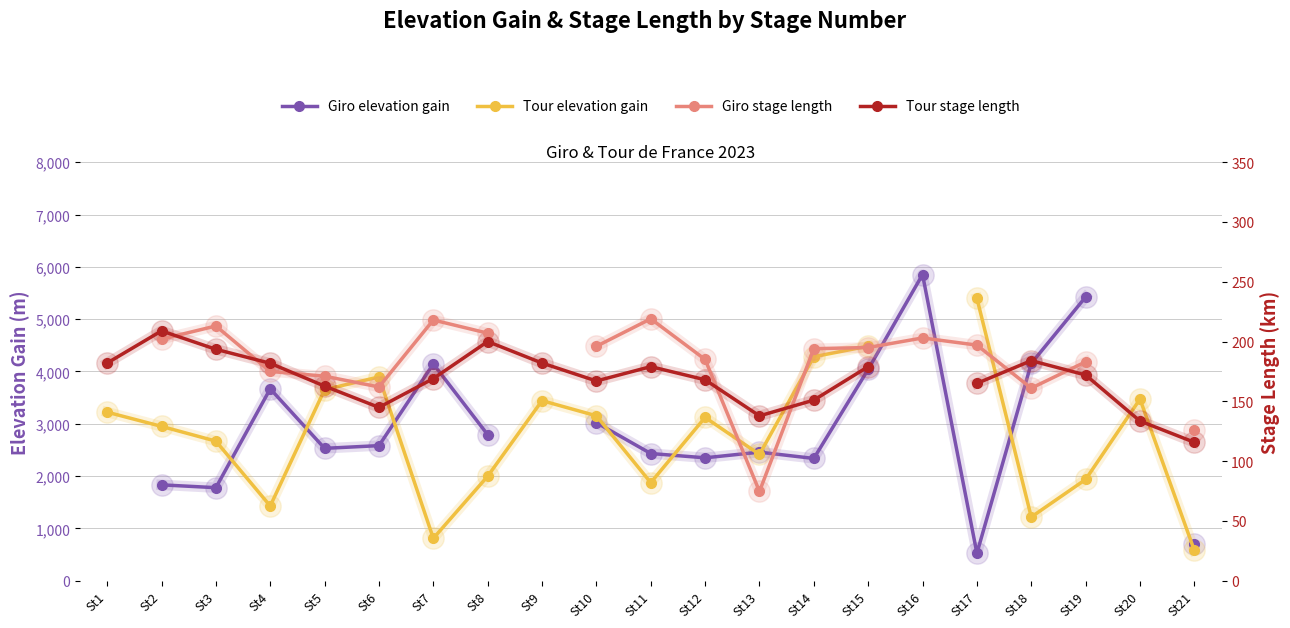

Read the Giro elevation gain value at St8.

2790.0